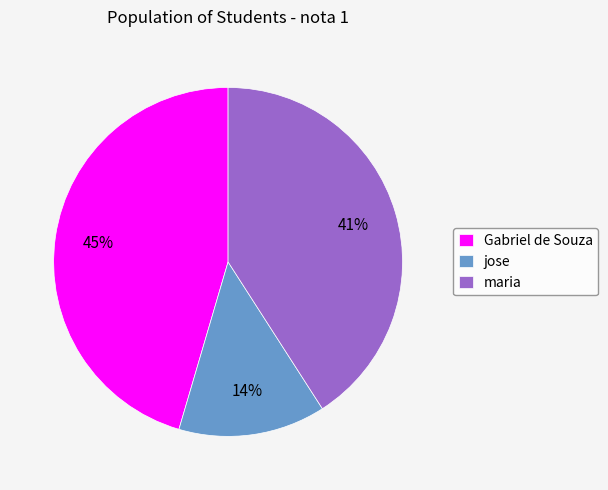

To the nearest percent, what portion does Gabriel de Souza represent?

45%